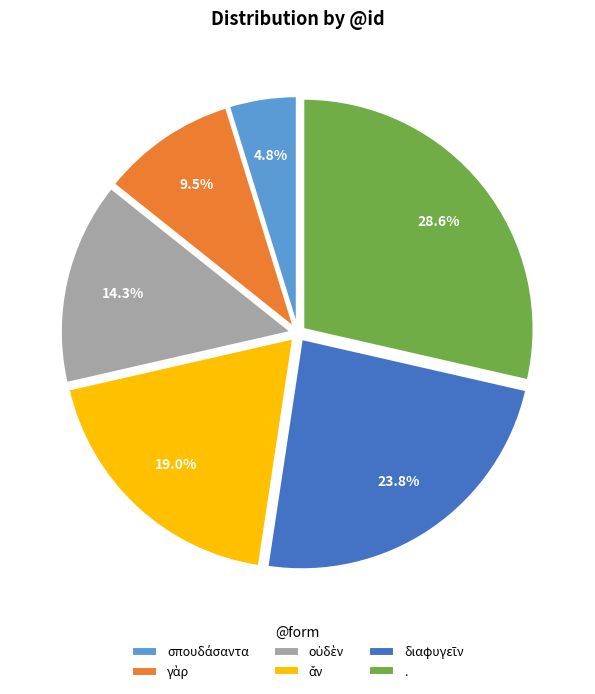

Count the number of slices in the pie.

6